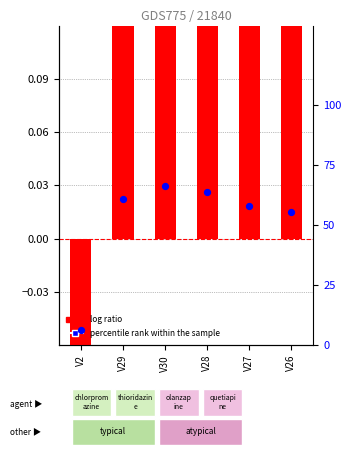

Is the value of percentile rank within the sample at V26 greater than the value of log ratio at V2?

Yes